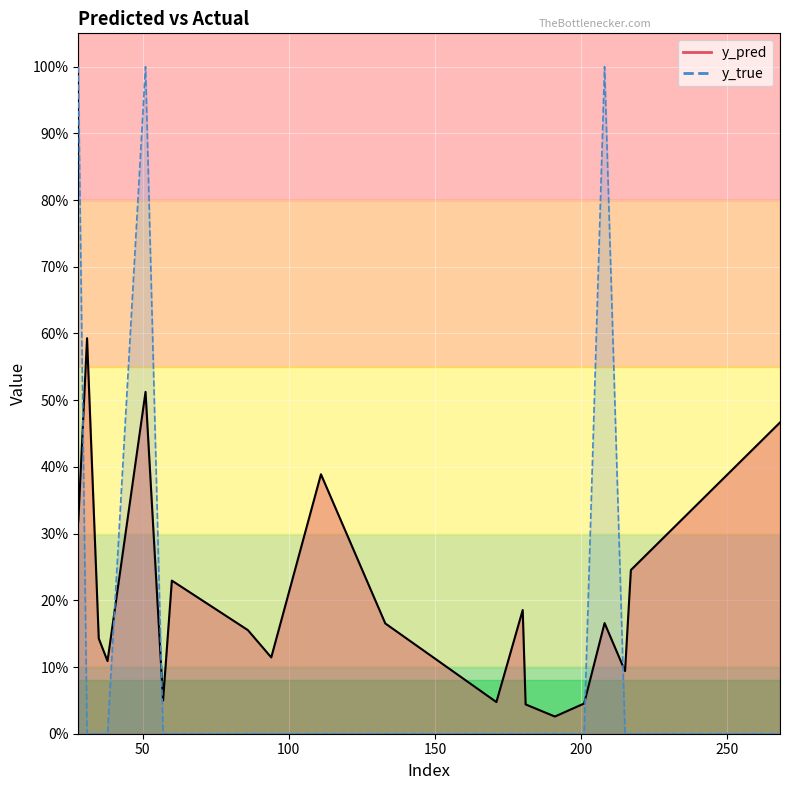

At how many categories does at least one series exceed 0?

20